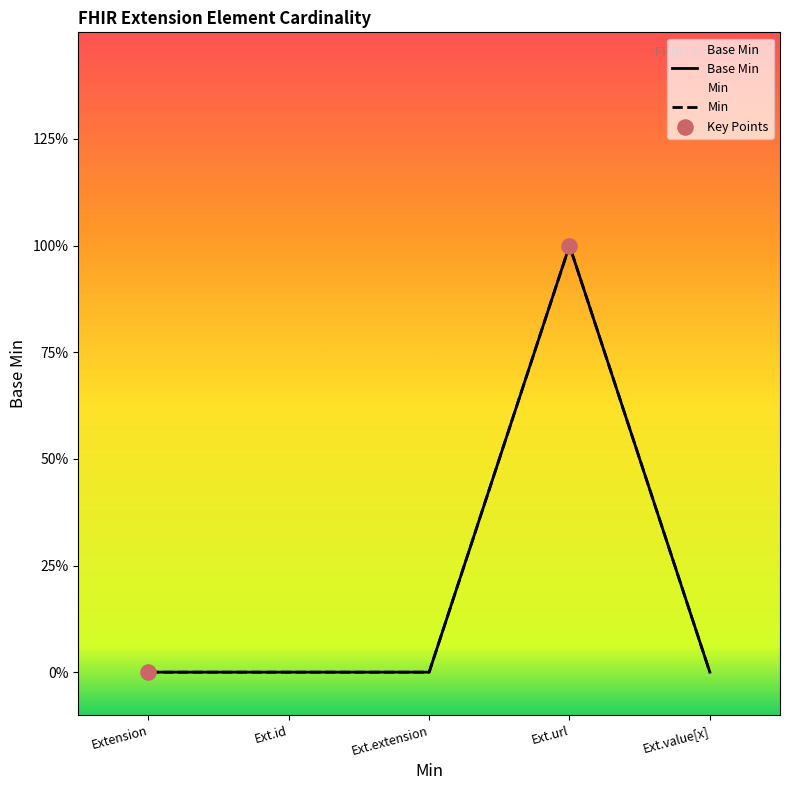

Between Ext.id and Ext.extension, which is larger?

Ext.id